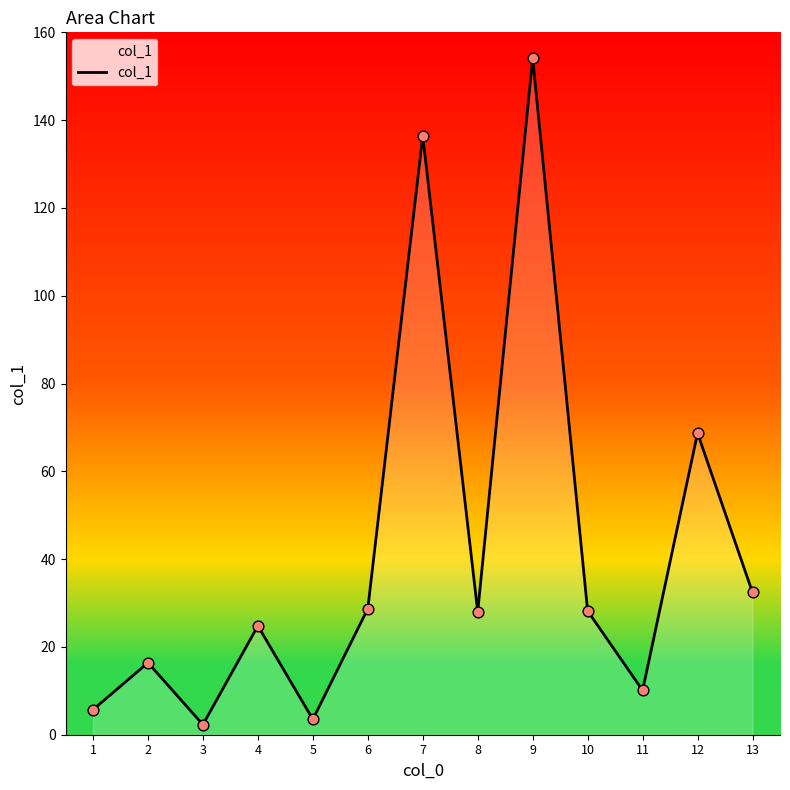

Approximately how many times larger is the value at 8 compared to 9?

0.2